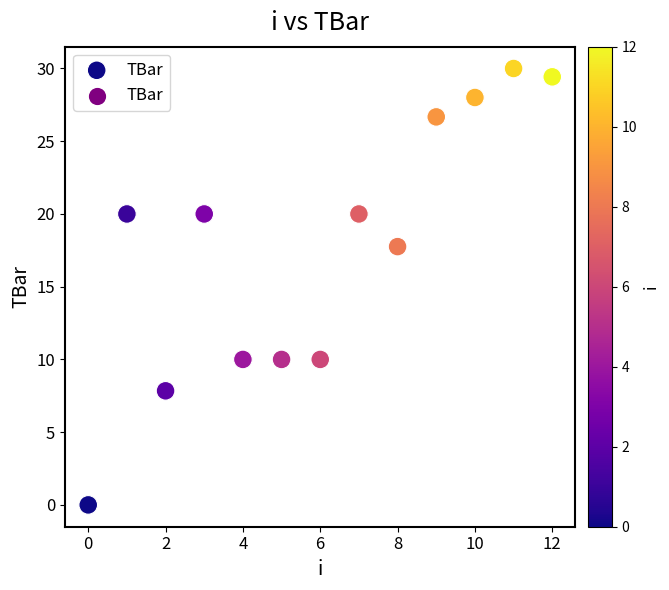

What is the range of Y values (max minus min)?

30.0